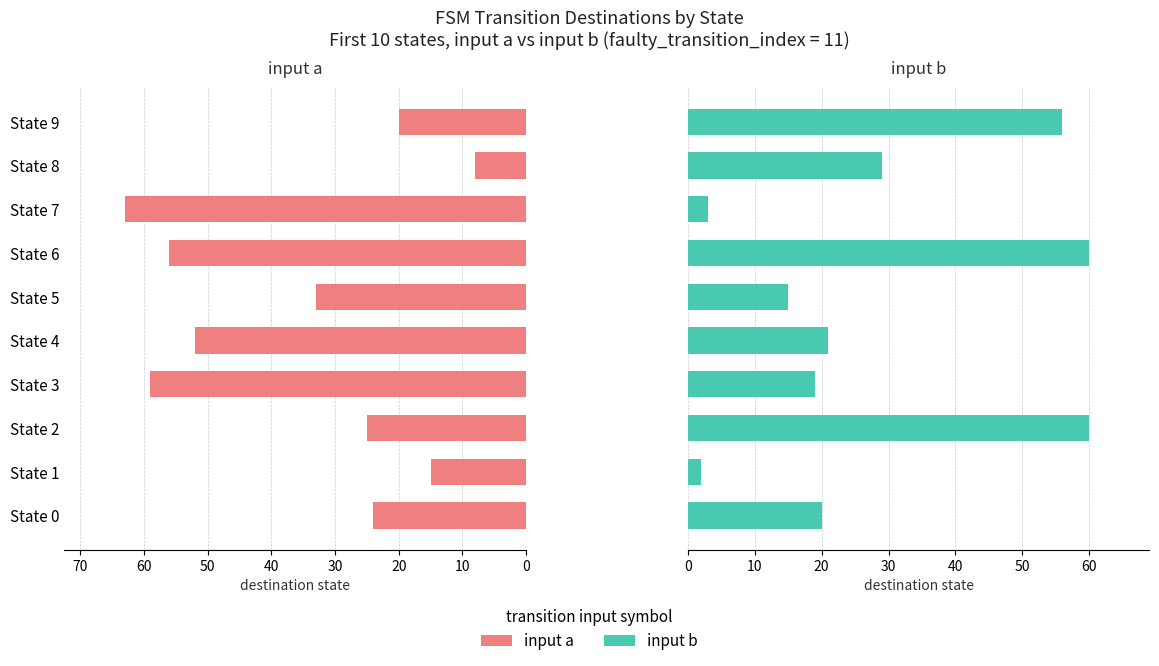

What is the average value of the input a series?

36